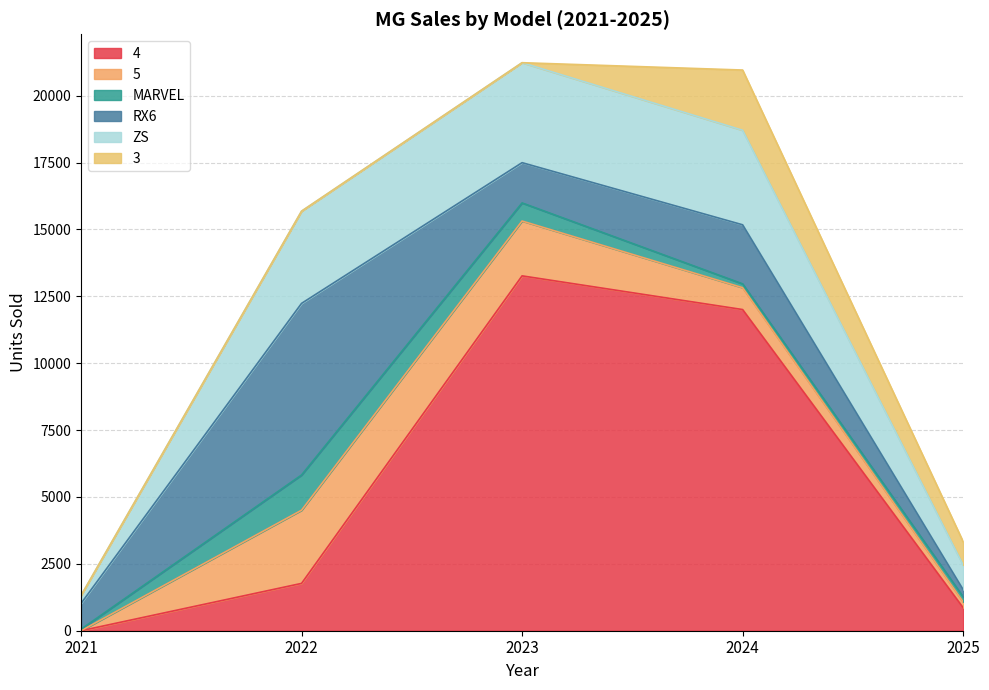

Which series has the largest range (max minus min)?

4